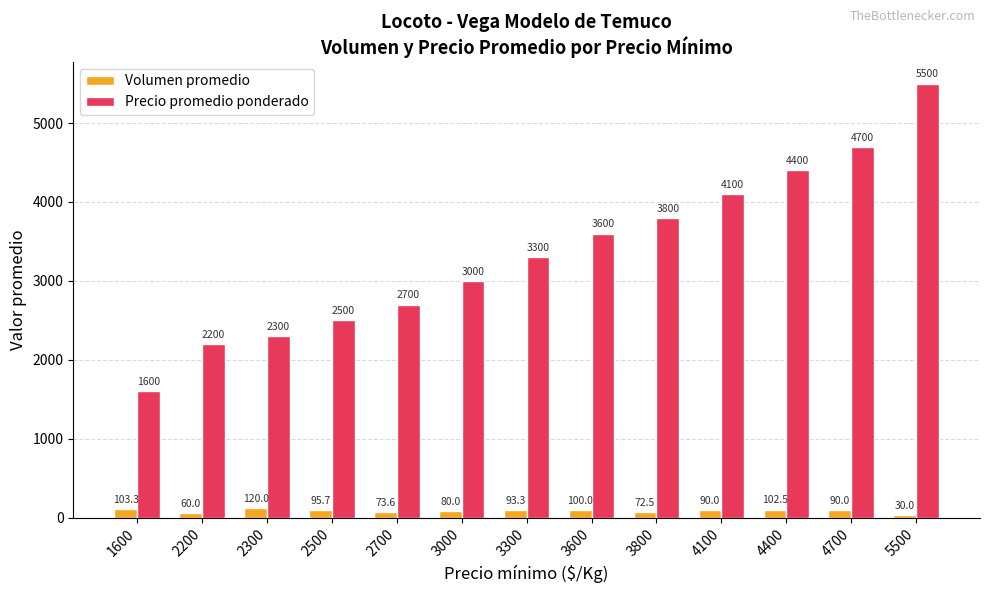

Which series has the largest range (max minus min)?

Precio promedio ponderado